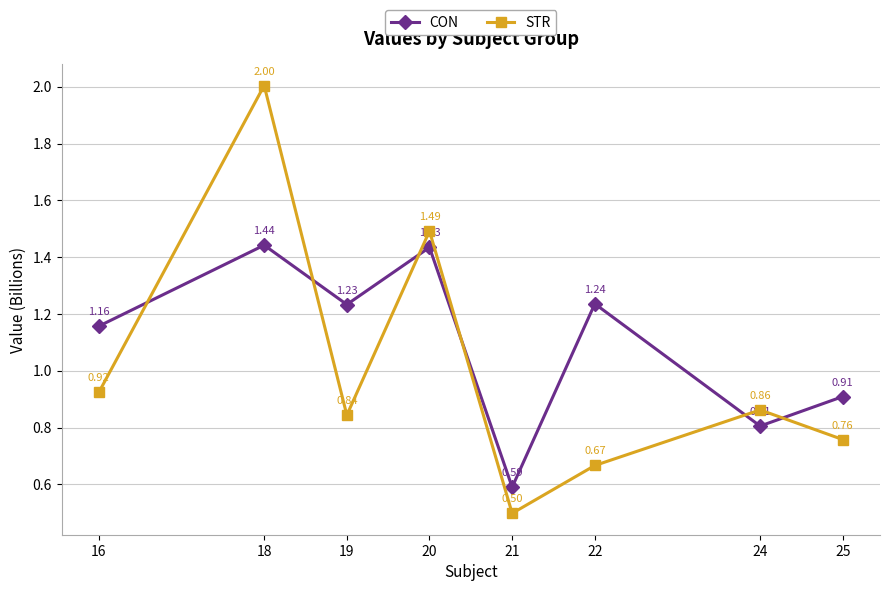

Where is the first local minimum for CON?

19